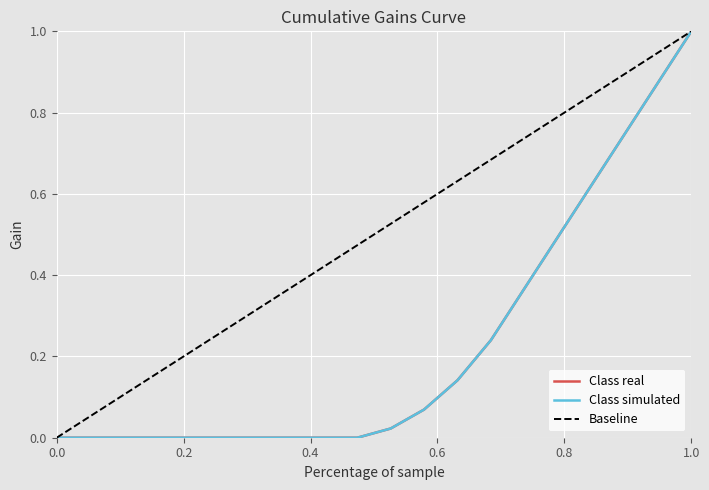

Does the chart have visible grid lines?

Yes